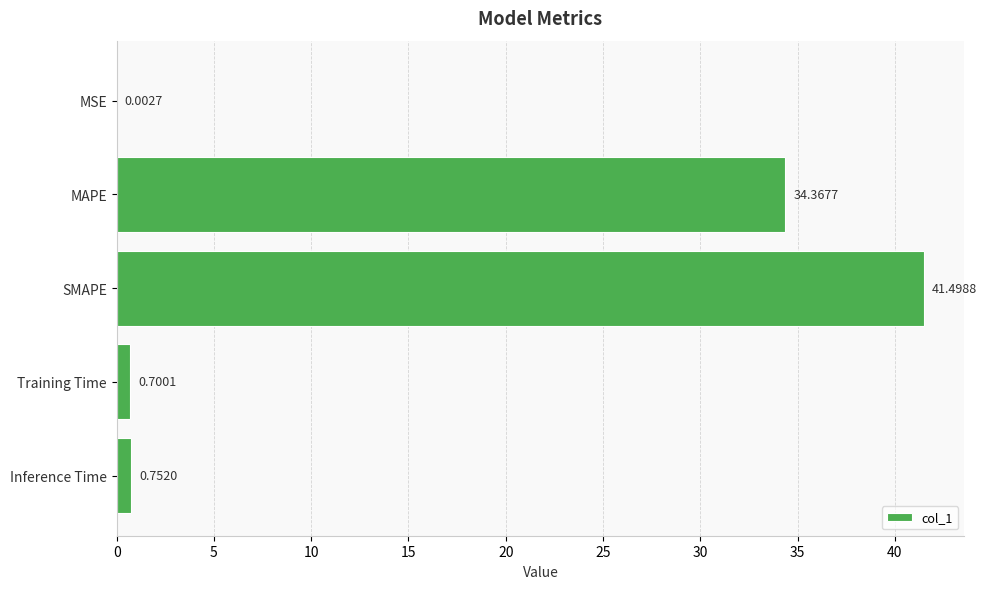

How many series are shown in this chart?

1